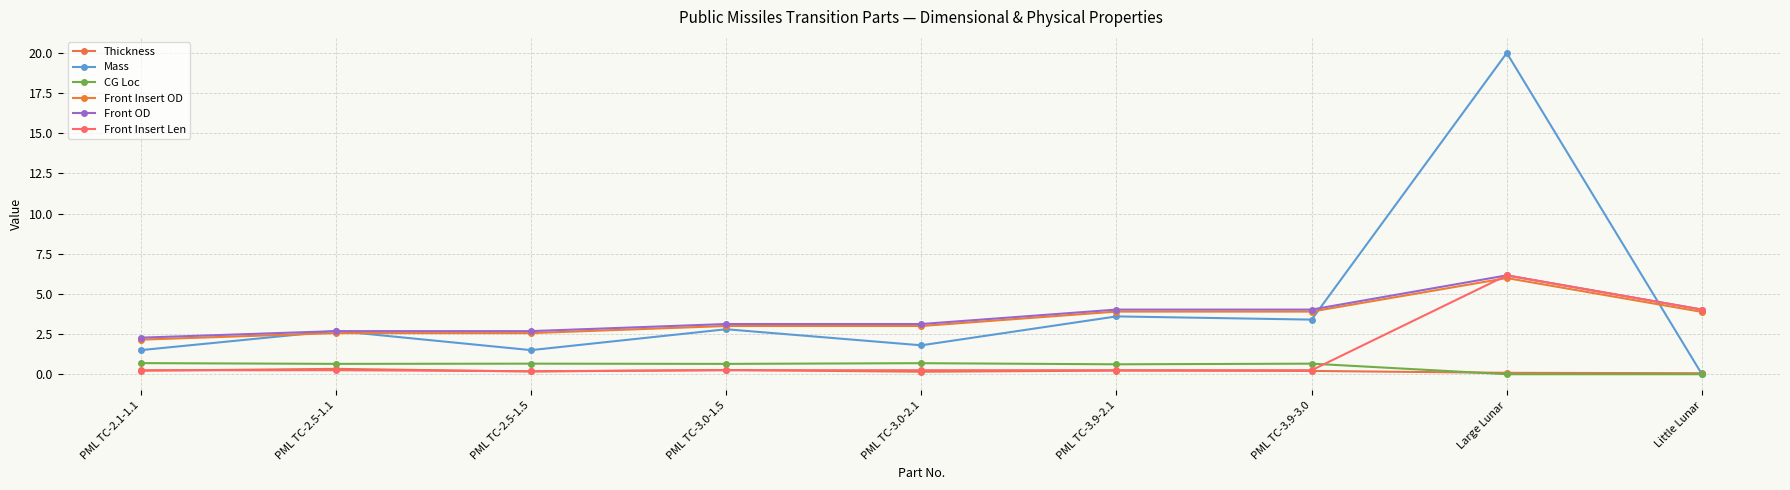

At which category does the chart reach its peak across all series?

Large Lunar